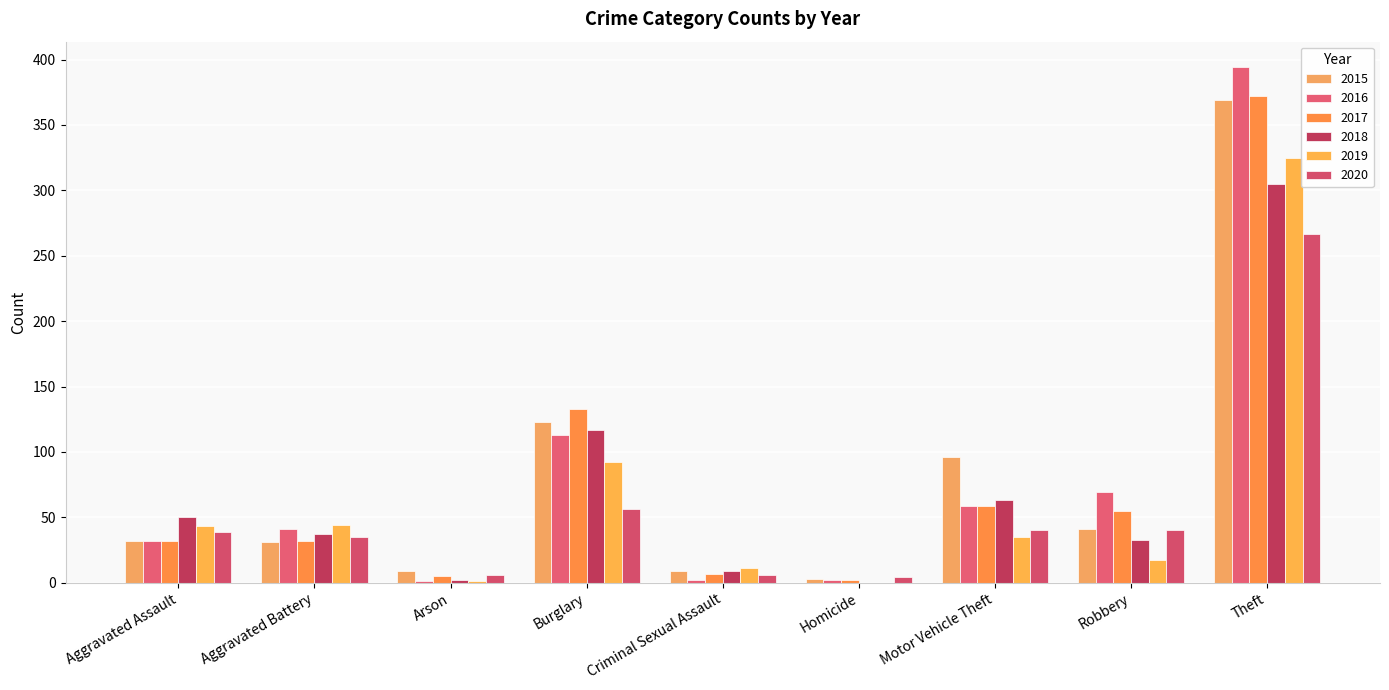

What is the average value of the 2019 series?

63